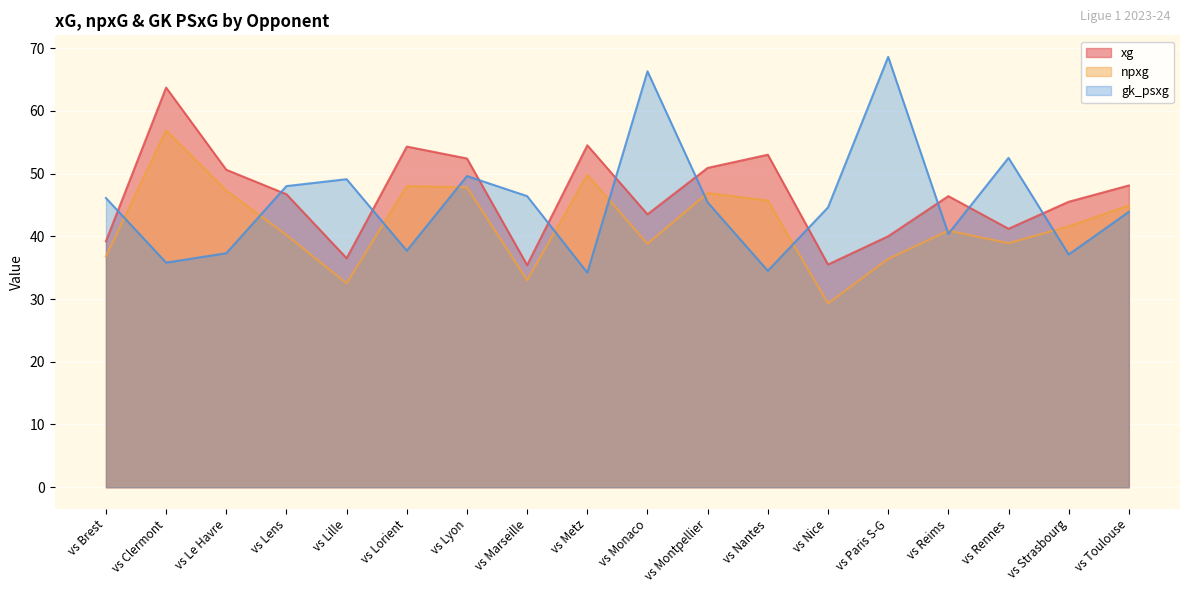

Reading left to right, extract all data points from this chart.

xg: vs Brest=39.2	vs Clermont=63.7	vs Le Havre=50.6	vs Lens=46.7	vs Lille=36.5	vs Lorient=54.3	vs Lyon=52.4	vs Marseille=35.4	vs Metz=54.5	vs Monaco=43.5	vs Montpellier=50.9	vs Nantes=53.0	vs Nice=35.5	vs Paris S-G=40.0	vs Reims=46.4	vs Rennes=41.2	vs Strasbourg=45.5	vs Toulouse=48.1
npxg: vs Brest=36.8	vs Clermont=56.9	vs Le Havre=47.3	vs Lens=40.2	vs Lille=32.5	vs Lorient=48.0	vs Lyon=47.8	vs Marseille=33.0	vs Metz=49.8	vs Monaco=38.8	vs Montpellier=46.9	vs Nantes=45.7	vs Nice=29.3	vs Paris S-G=36.4	vs Reims=40.9	vs Rennes=38.9	vs Strasbourg=41.6	vs Toulouse=44.9
gk_psxg: vs Brest=46.1	vs Clermont=35.8	vs Le Havre=37.3	vs Lens=48.0	vs Lille=49.1	vs Lorient=37.7	vs Lyon=49.6	vs Marseille=46.4	vs Metz=34.2	vs Monaco=66.3	vs Montpellier=45.4	vs Nantes=34.5	vs Nice=44.6	vs Paris S-G=68.6	vs Reims=40.4	vs Rennes=52.5	vs Strasbourg=37.1	vs Toulouse=43.9